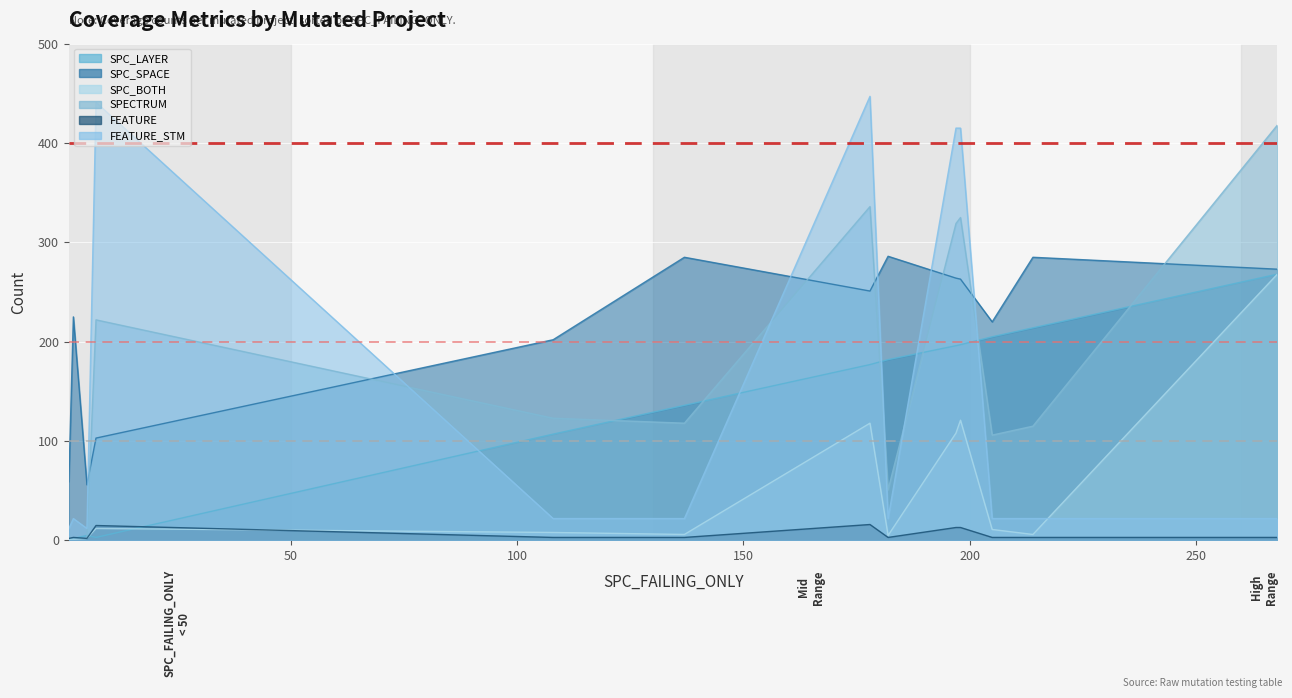

What is the total value across all series at 137?

570